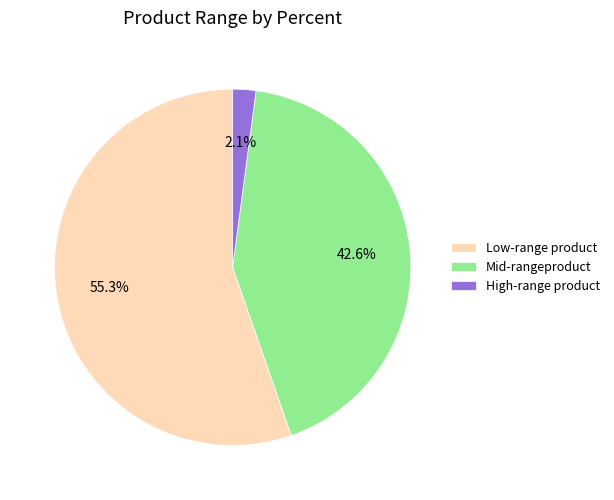

What percentage is NOT represented by Low-range product?

44.7%